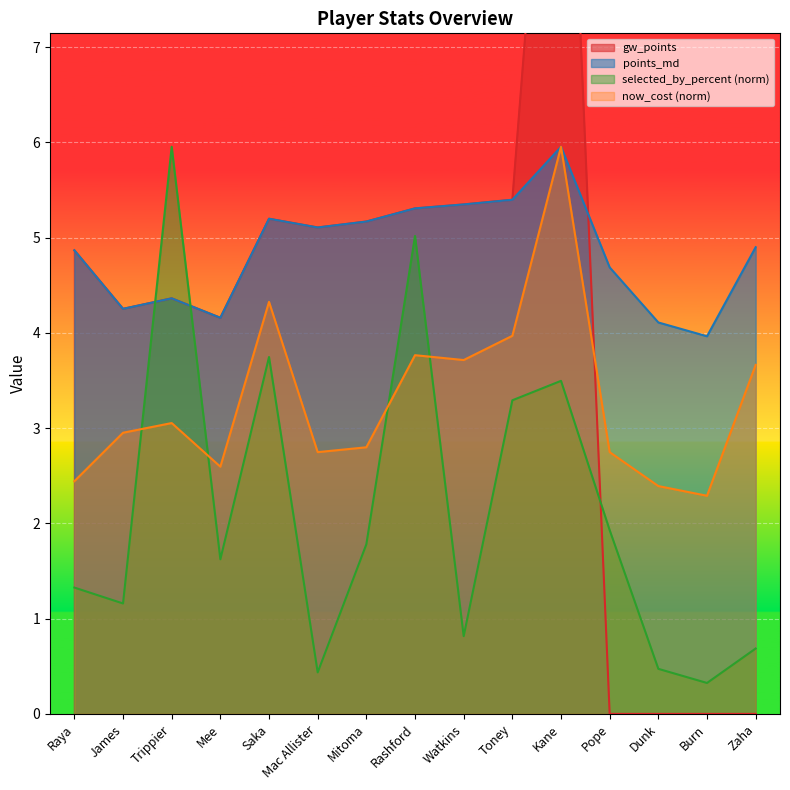

Reading right to left, what are all the values shown in this chart?

points_md: Zaha=4.9	Burn=4.0	Dunk=4.1	Pope=4.7	Kane=6.0	Toney=5.4	Watkins=5.3	Rashford=5.3	Mitoma=5.2	Mac Allister=5.1	Saka=5.2	Mee=4.2	Trippier=4.4	James=4.3	Raya=4.9
selected_by_percent: Zaha=0.7	Burn=0.3	Dunk=0.5	Pope=1.9	Kane=3.5	Toney=3.3	Watkins=0.8	Rashford=5.0	Mitoma=1.8	Mac Allister=0.4	Saka=3.7	Mee=1.6	Trippier=6.0	James=1.2	Raya=1.3
now_cost: Zaha=3.7	Burn=2.3	Dunk=2.4	Pope=2.7	Kane=6.0	Toney=4.0	Watkins=3.7	Rashford=3.8	Mitoma=2.8	Mac Allister=2.7	Saka=4.3	Mee=2.6	Trippier=3.1	James=3.0	Raya=2.4
gw_points: Zaha=0.0	Burn=0.0	Dunk=0.0	Pope=0.0	Kane=11.9	Toney=5.4	Watkins=5.3	Rashford=5.3	Mitoma=5.2	Mac Allister=5.1	Saka=5.2	Mee=4.2	Trippier=4.4	James=4.3	Raya=4.9